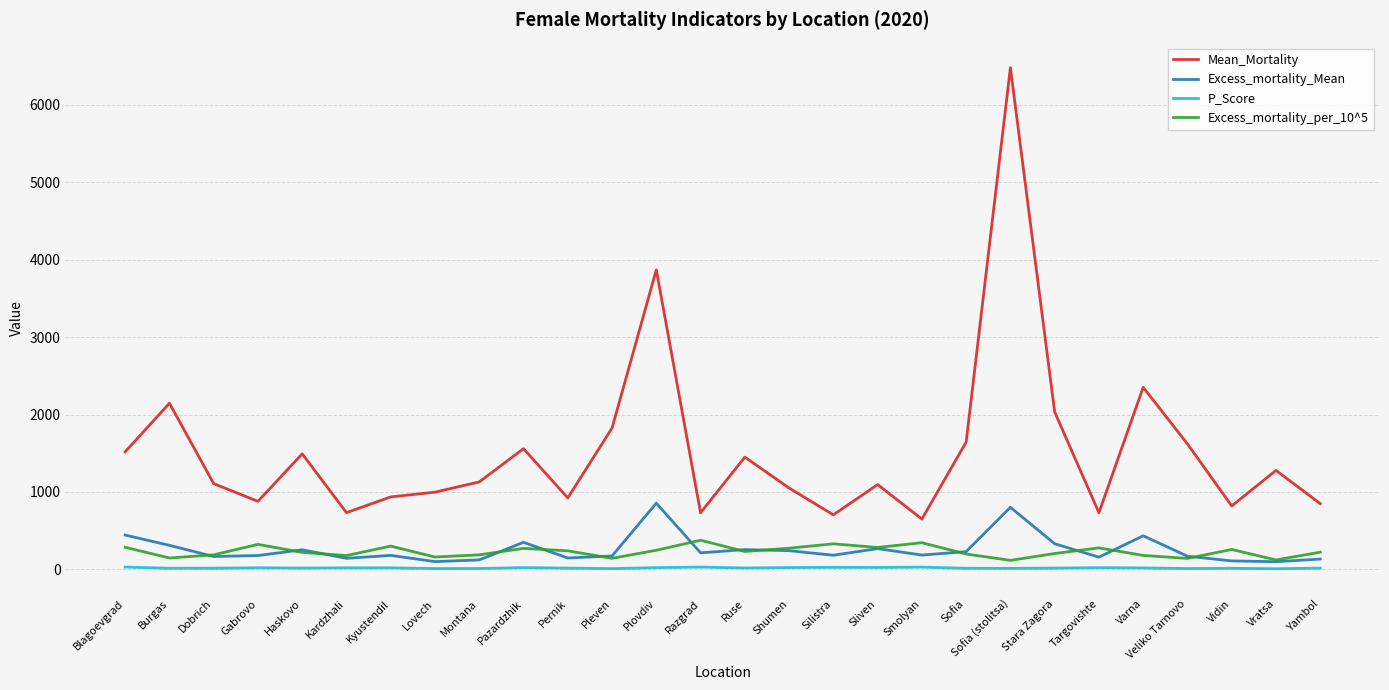

Which series has the largest total across all categories?

Mean_Mortality